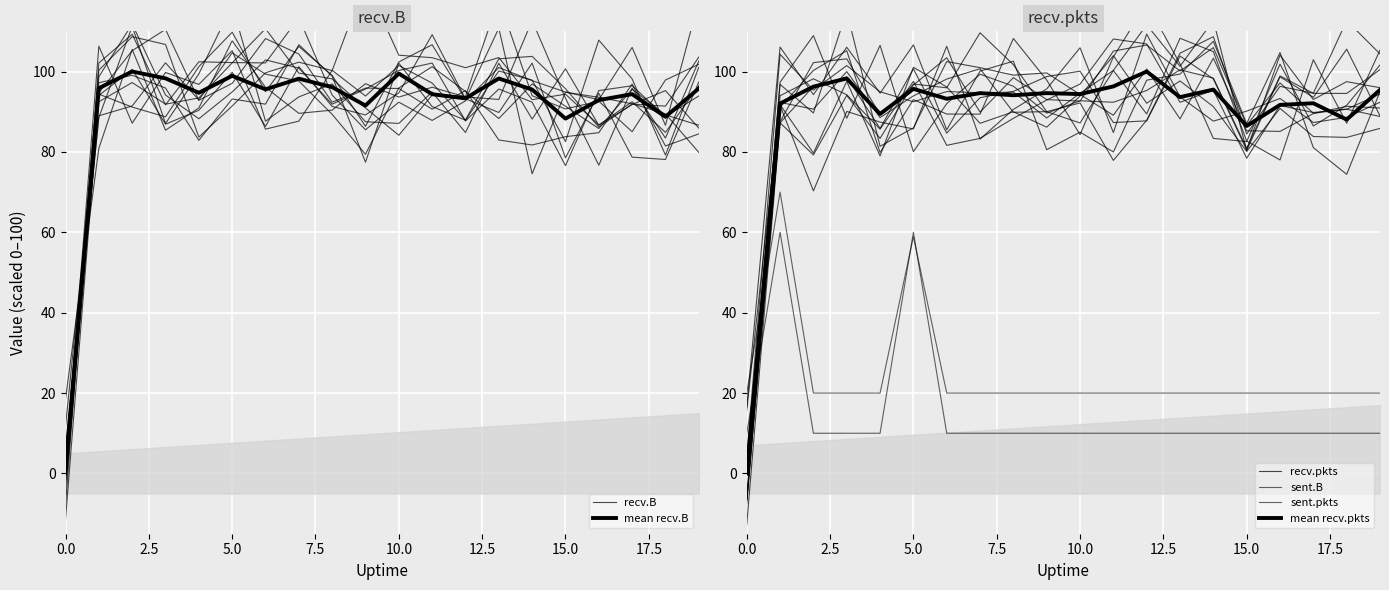

True or false: recv.pkts and sent.B intersect in this chart.

True